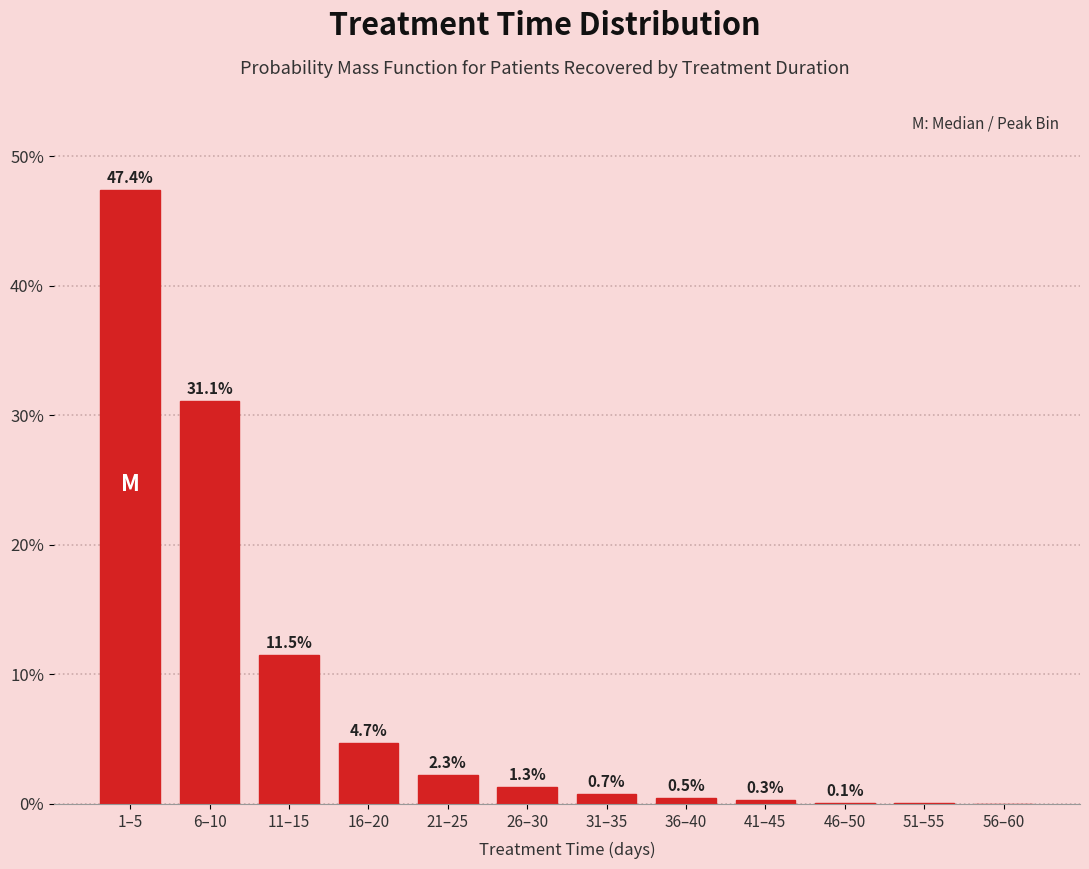

What is the maximum value shown in the chart?

47.4